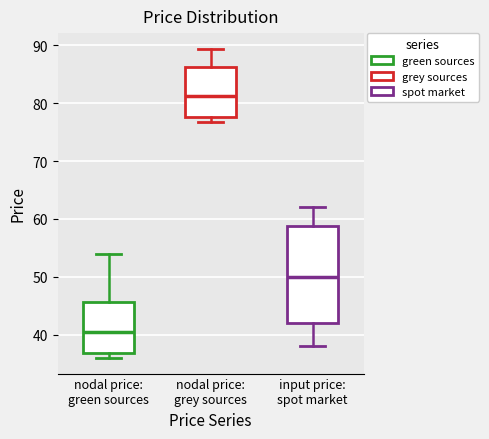

Comparing the boxes themselves (not the whiskers), which one is the tallest?

input price: spot market